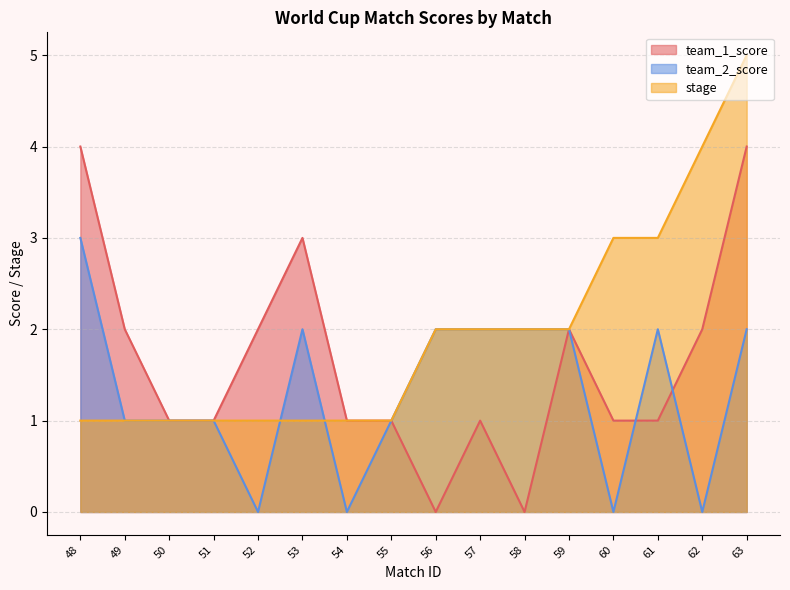

List the series in order of their overall mean, lowest first.

team_2_score, team_1_score, stage